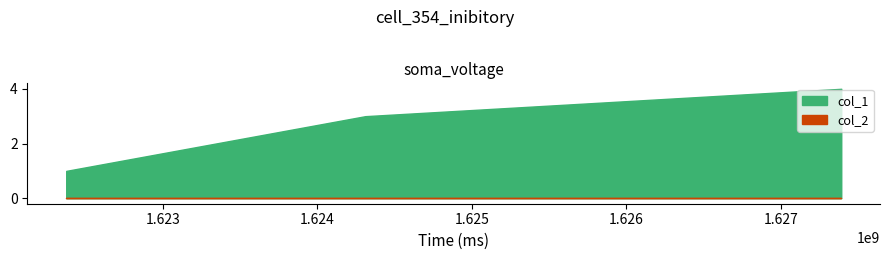

What is the total value across all series at 1627391975?

4